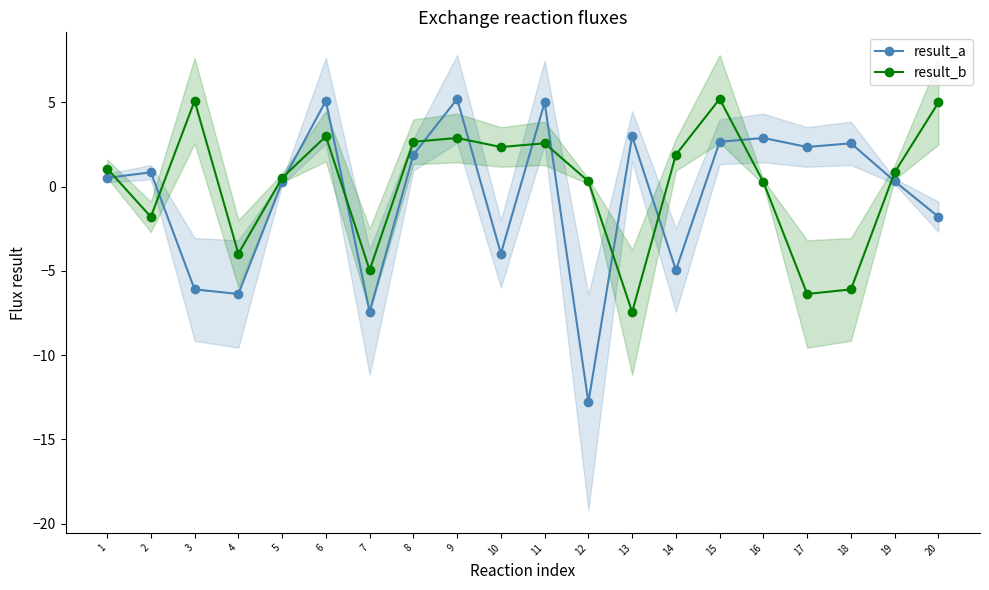

What is the value of the result_b point at the 15th from the left?

5.2